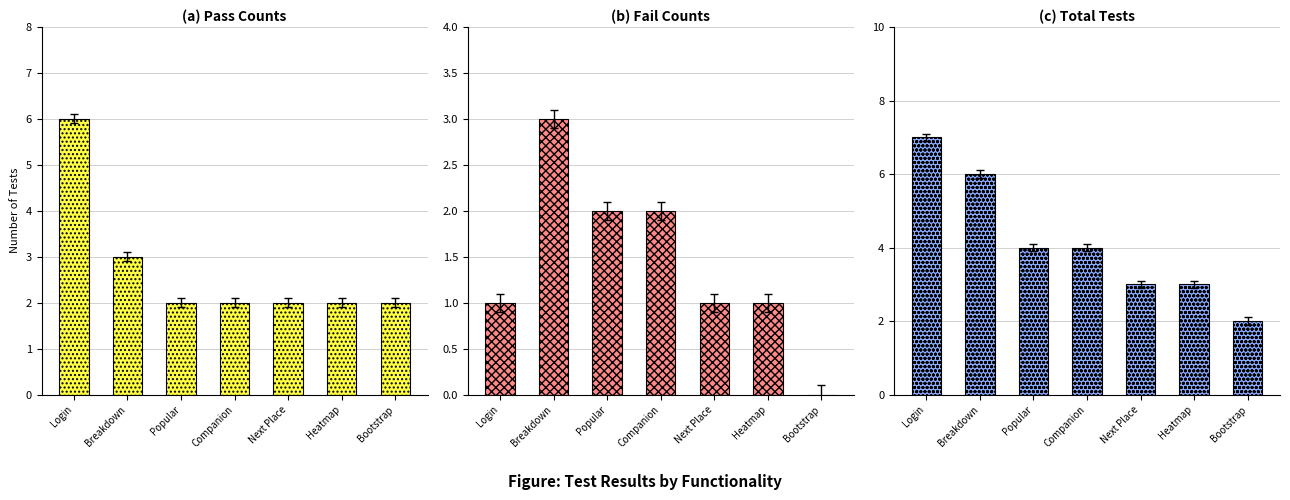

At Bootstrap, list the series in order from smallest to largest.

(b) Fail Counts, (a) Pass Counts, (c) Total Tests